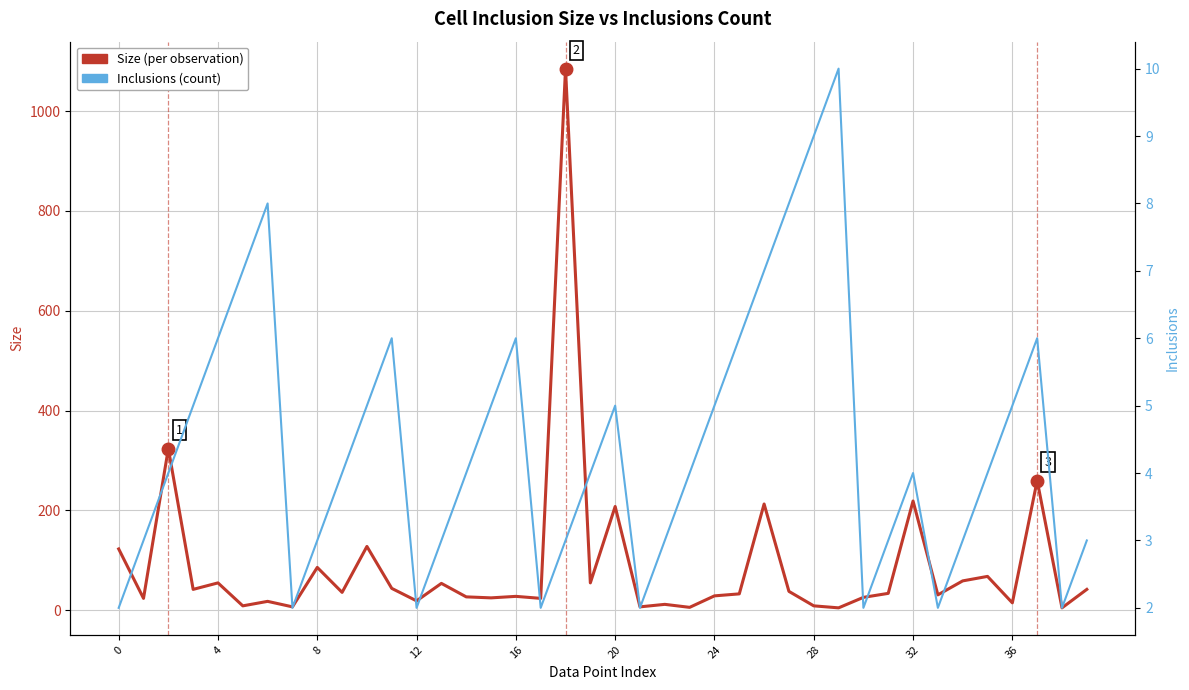

Is the value of Size (per observation) at 30 greater than the value of Inclusions (count) at 4?

Yes